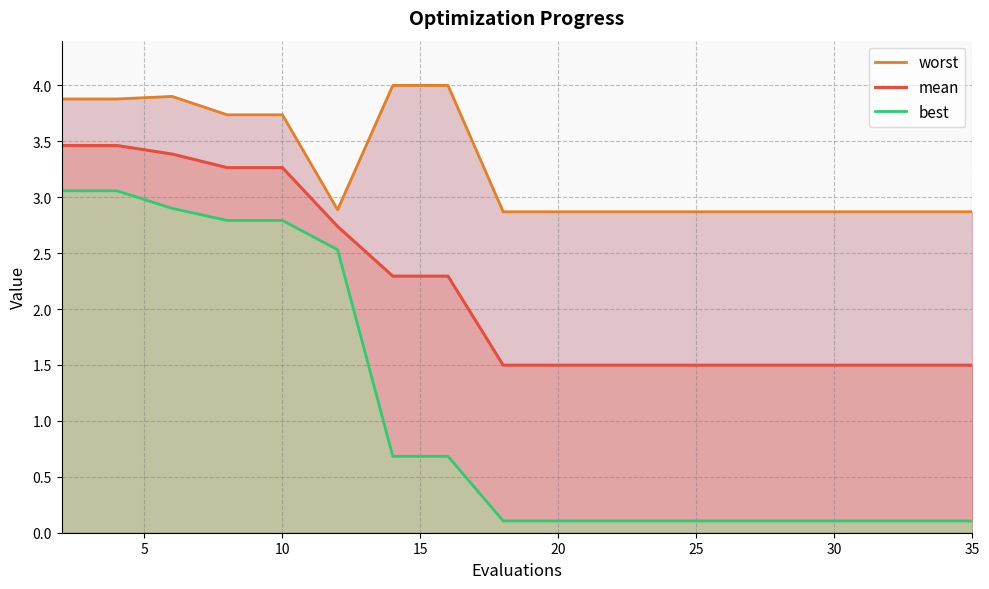

The value of mean at 35 is 1.5. True or false?

True